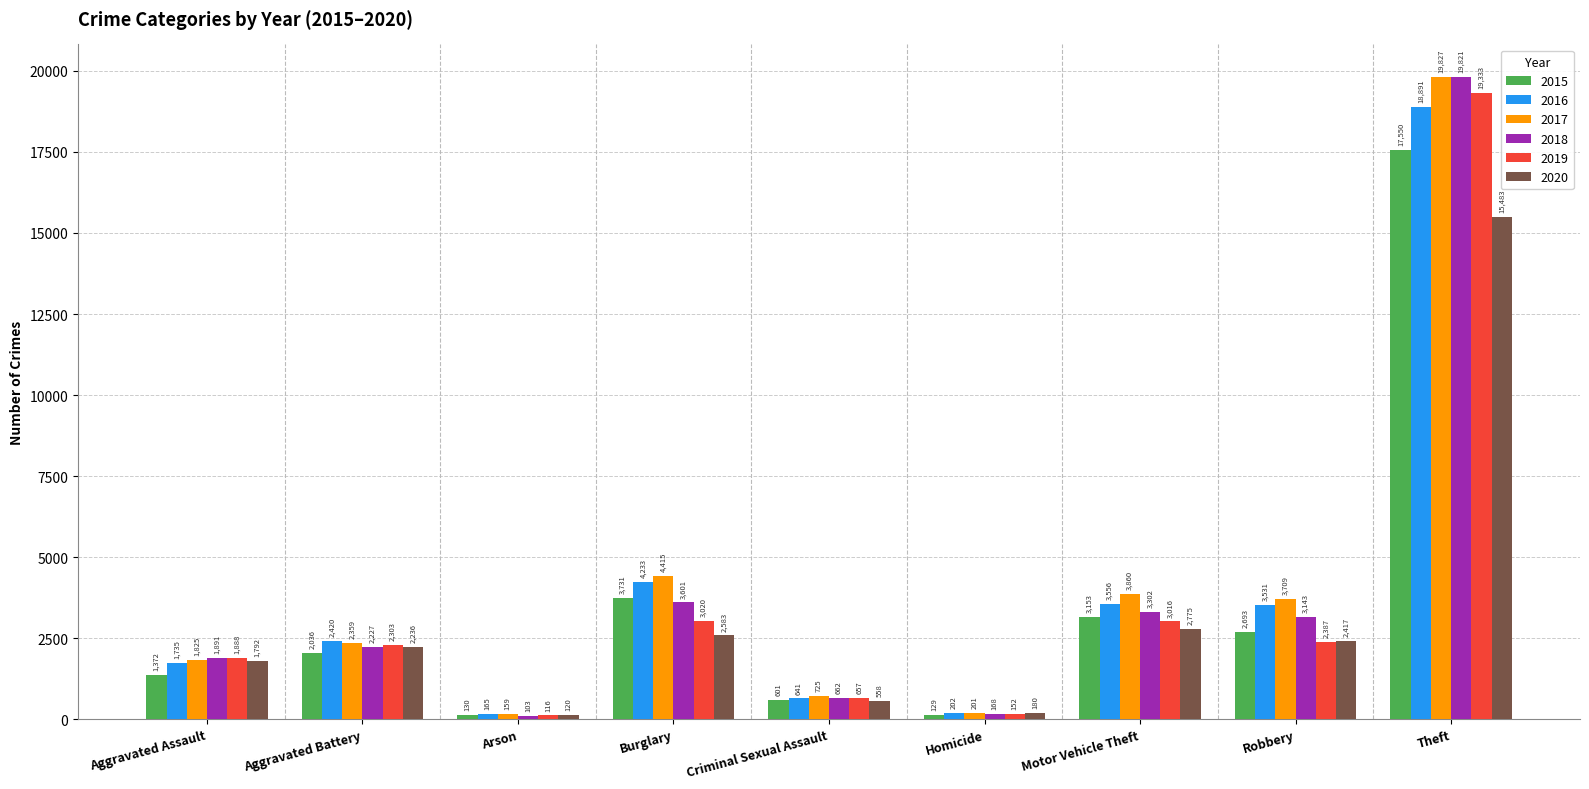

What is the minimum value shown in the chart?

103